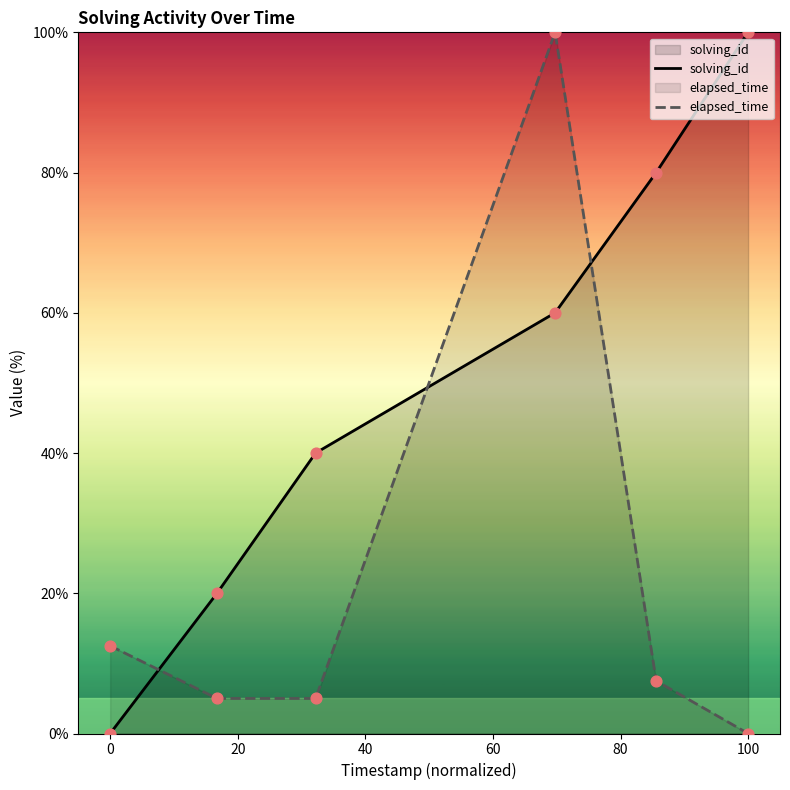

Which series contains the lowest Y value?

solving_id